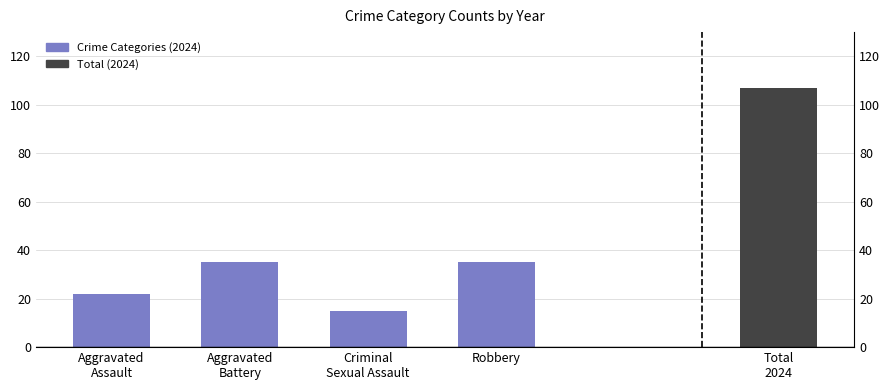

What is the value of the 4th bar from the left?

35